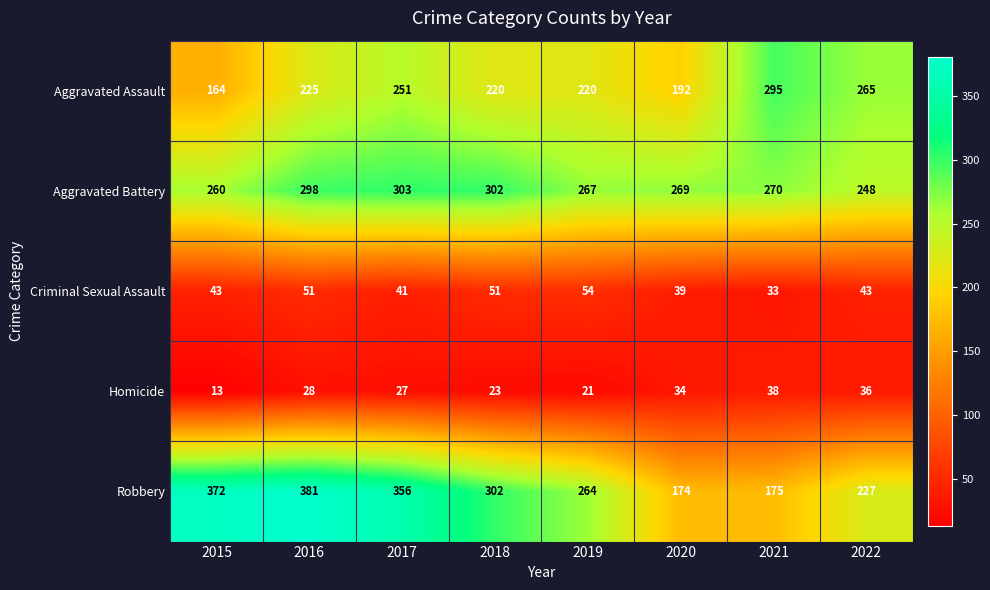

Where does the Robbery series first go above 302?

2015